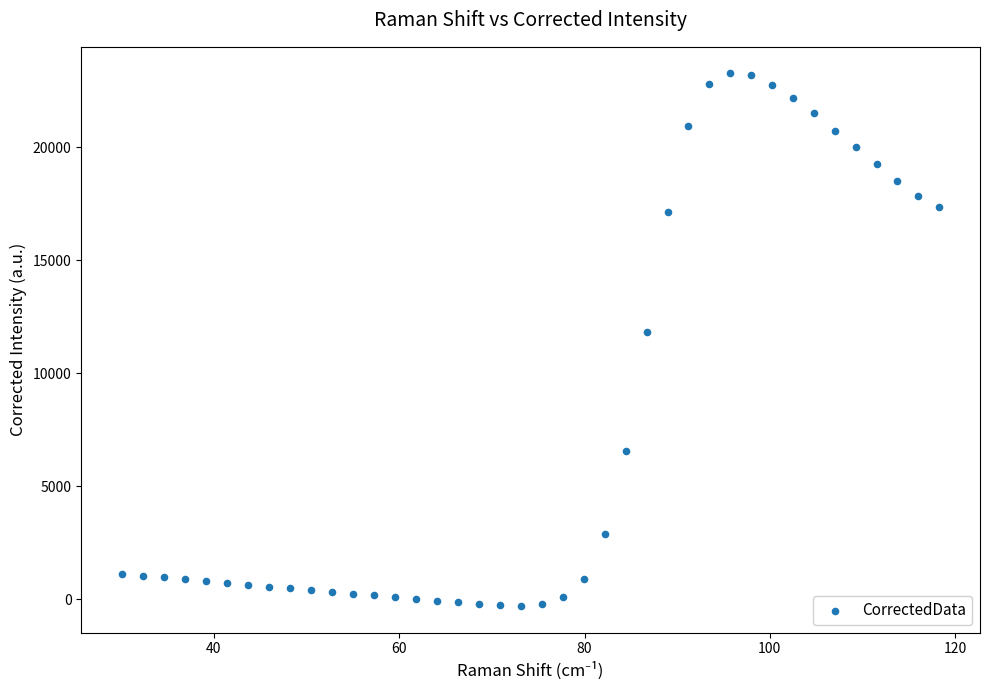

What Y value in the scatter plot is closest to 11491?

11831.1